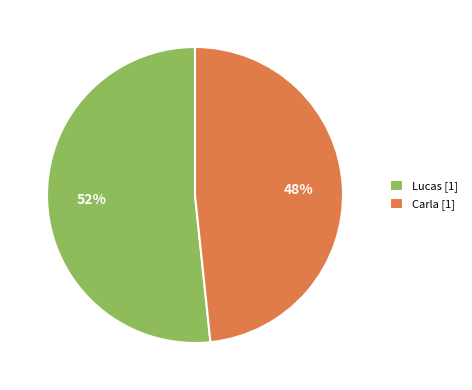

Count the number of slices in the pie.

2